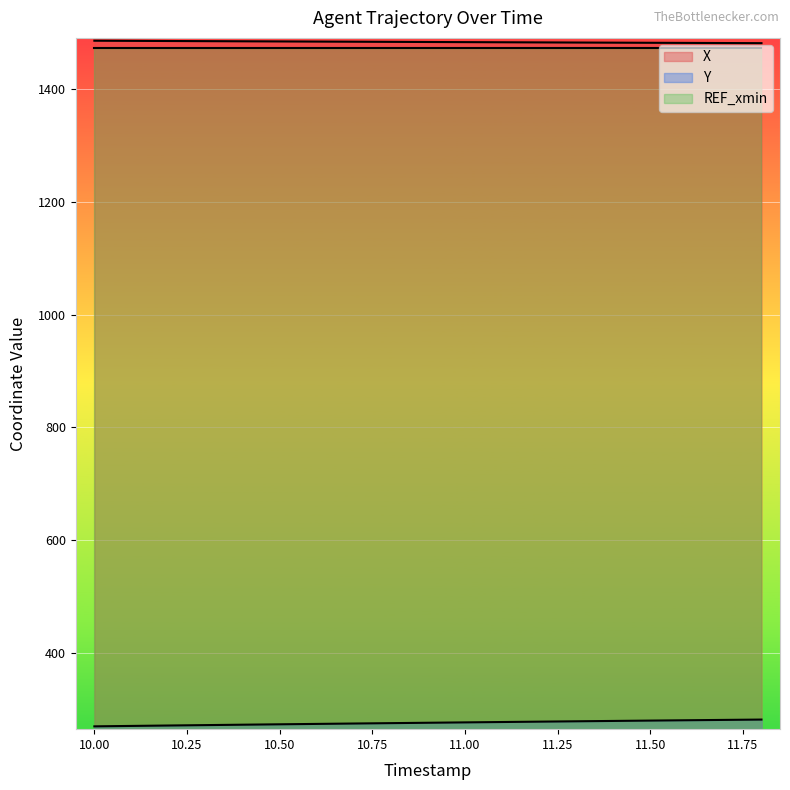

What is the label of the 14th point from the right?

10.5